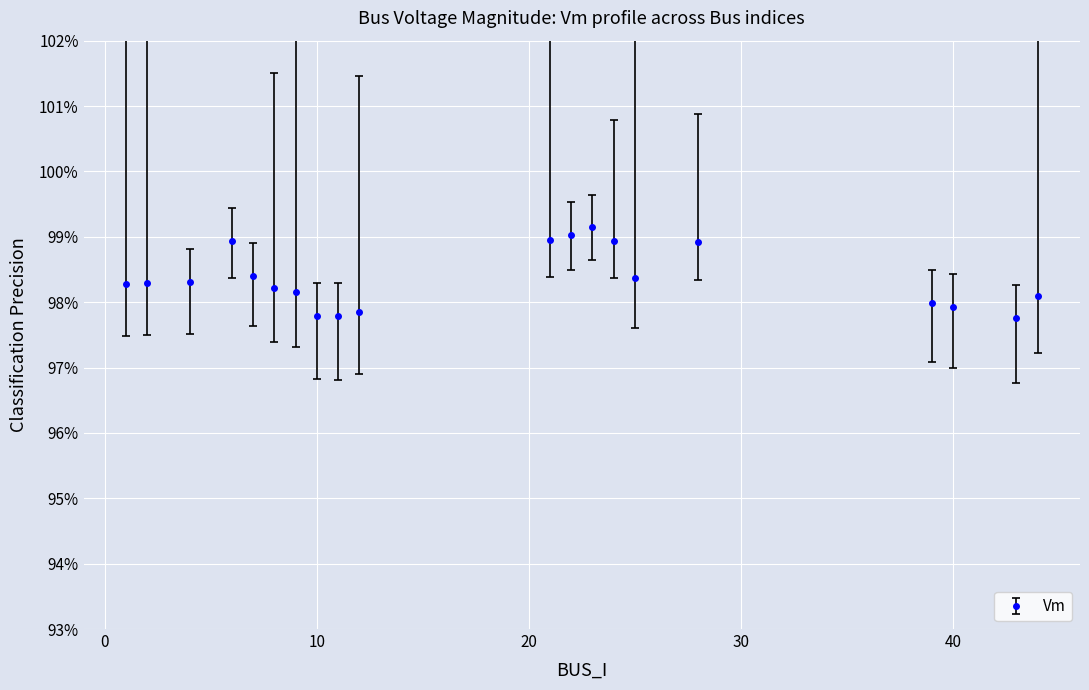

What is the value of the 9th point from the left?

1.0